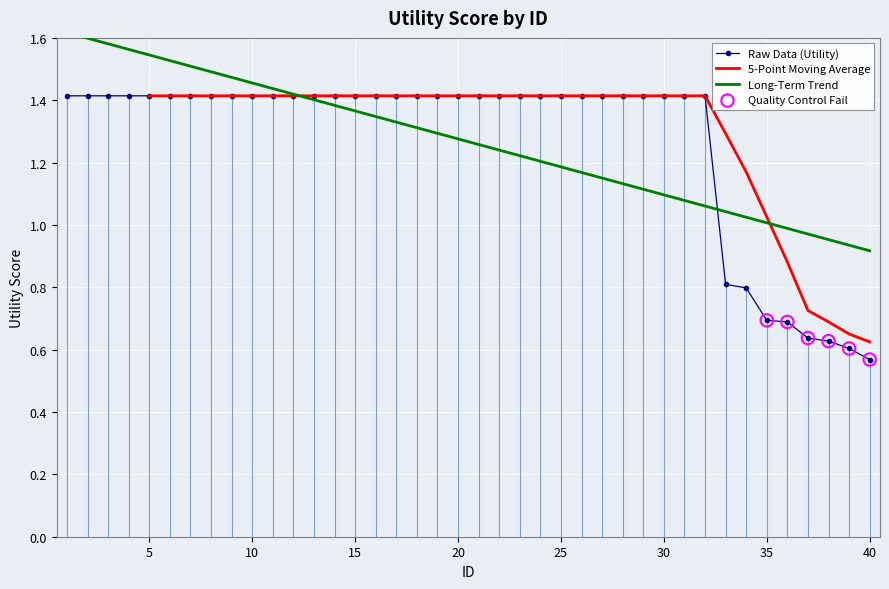

Which series reaches the minimum Y coordinate?

Raw Data (Utility)